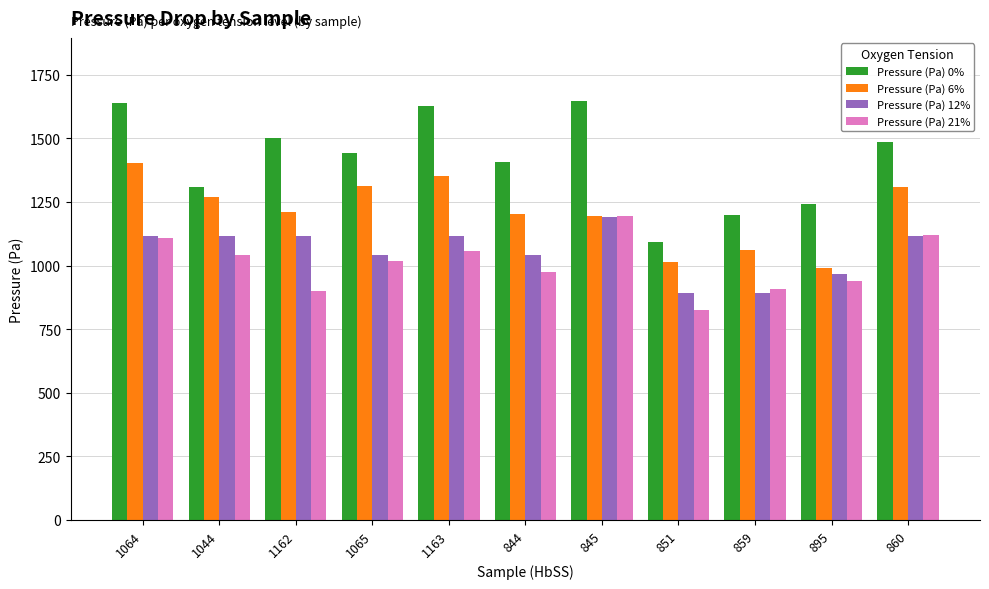

Which category has the lowest value in the Pressure (Pa) 6% series?

895